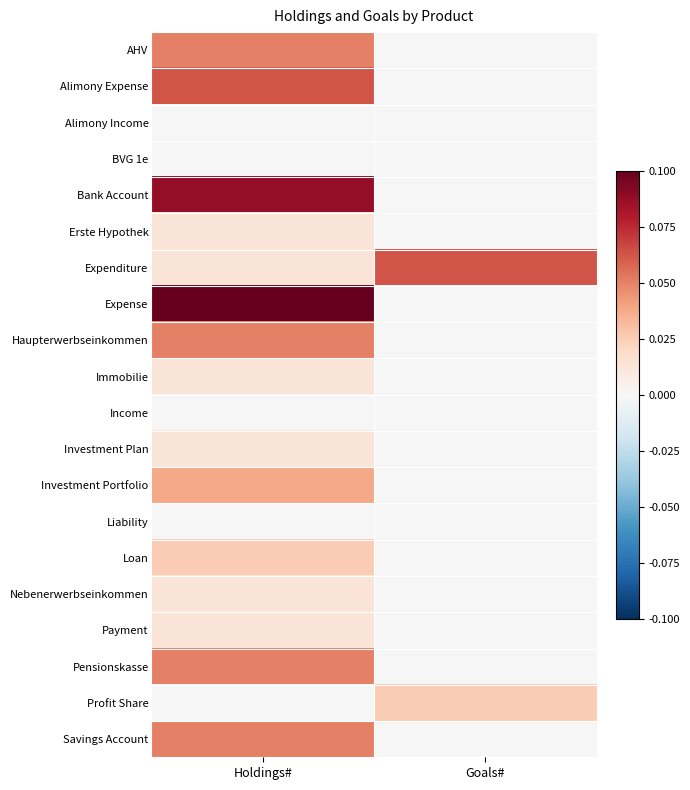

At which category is the sum across all series the highest?

Holdings#